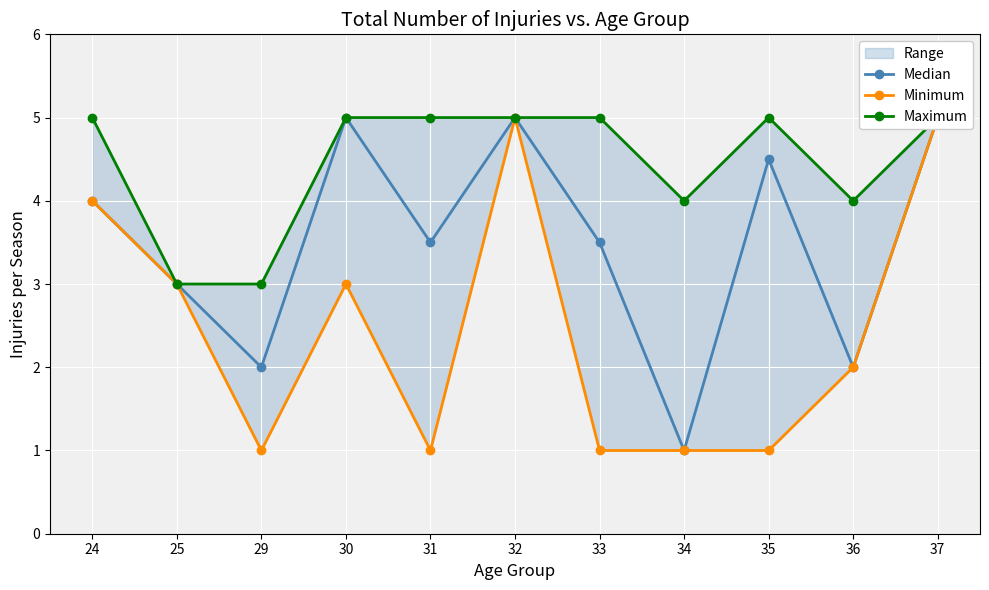

What is the difference between the highest and lowest values at 33?

4.0